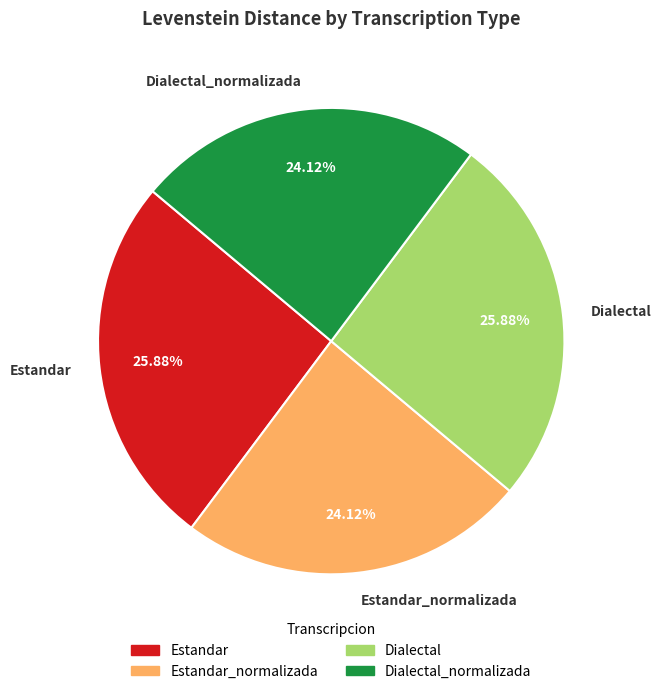

What percentage do Dialectal_normalizada and Dialectal together represent?

50.0%